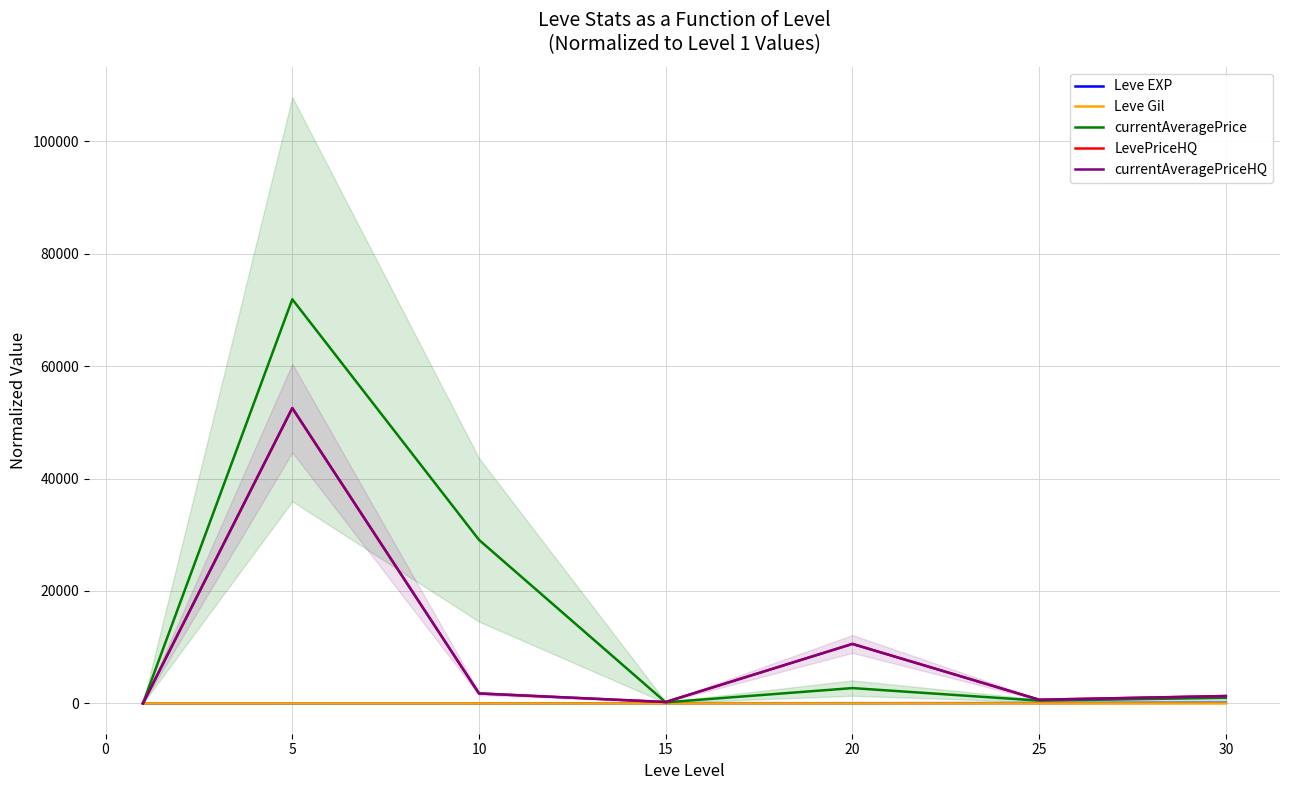

Which category has the highest value in the Leve EXP series?

30